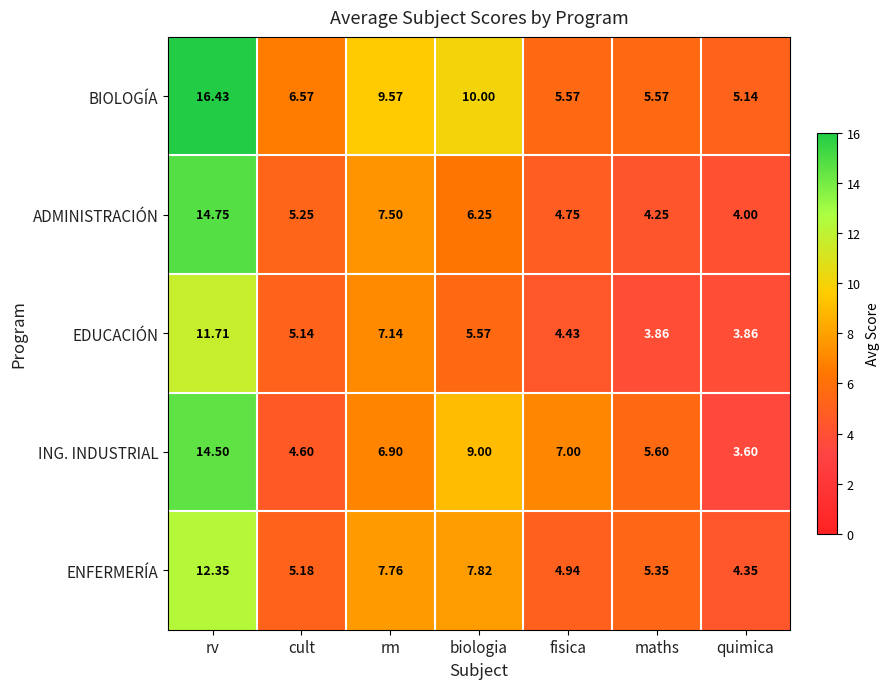

Which category has the lowest value in the ING. INDUSTRIAL series?

quimica